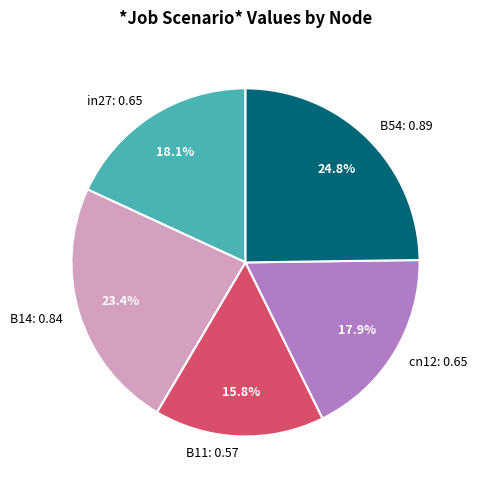

True or false: cn12 accounts for 6% of the total.

False